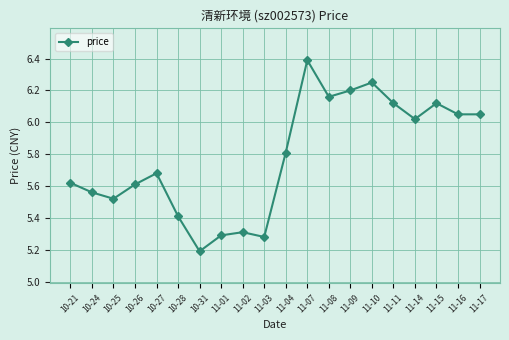

What is the label of the 8th point from the right?

11-08